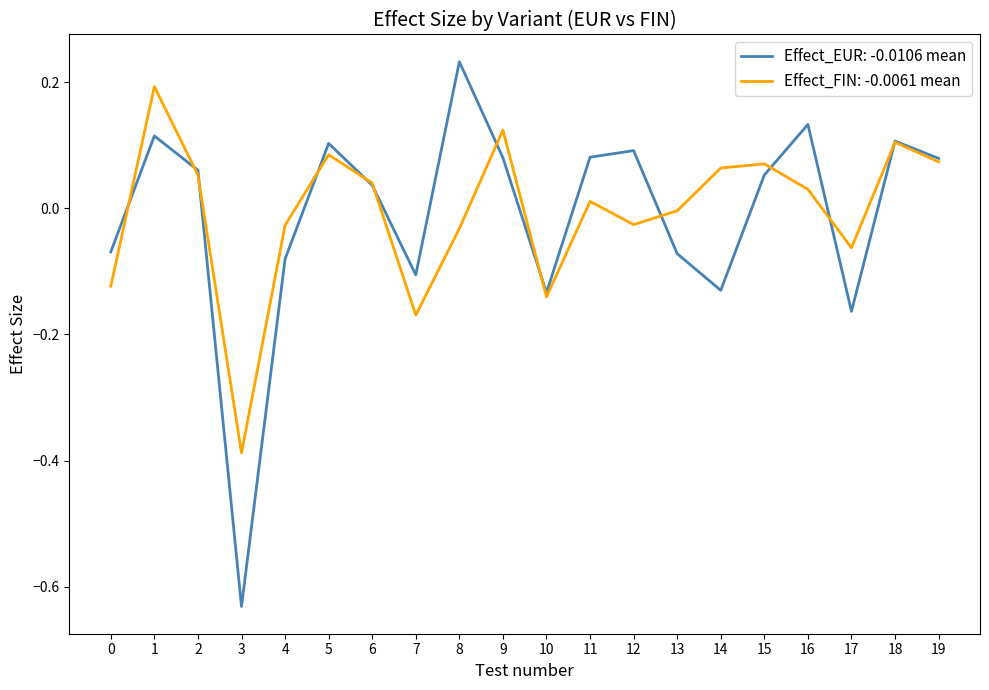

At 1, list the series in order from smallest to largest.

Effect_EUR: -0.0106 mean, Effect_FIN: -0.0061 mean